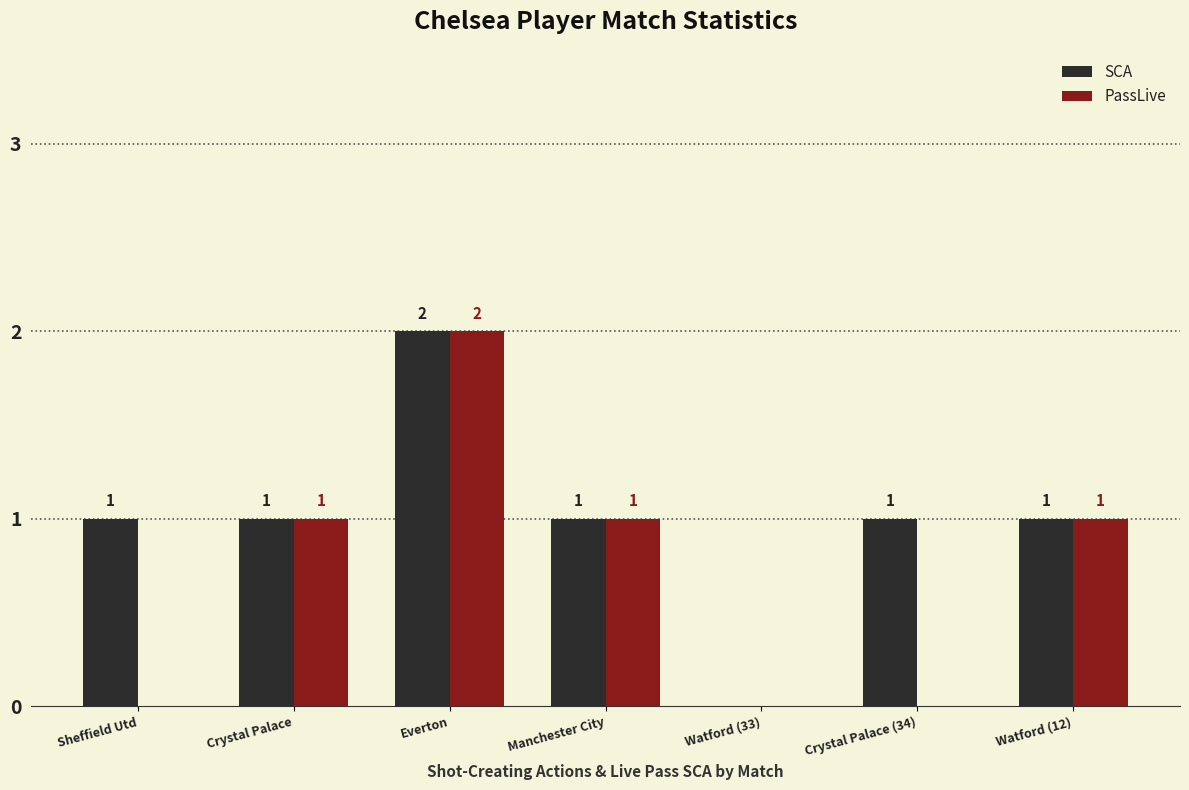

Which series has the largest total across all categories?

SCA